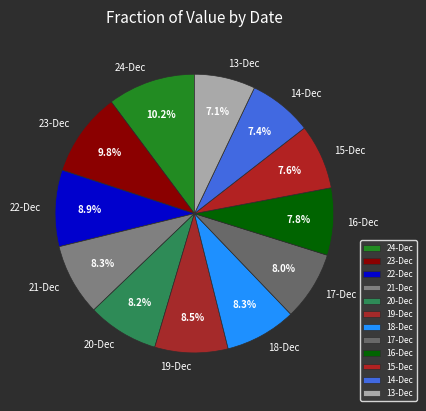

How many slices are in this pie chart?

12